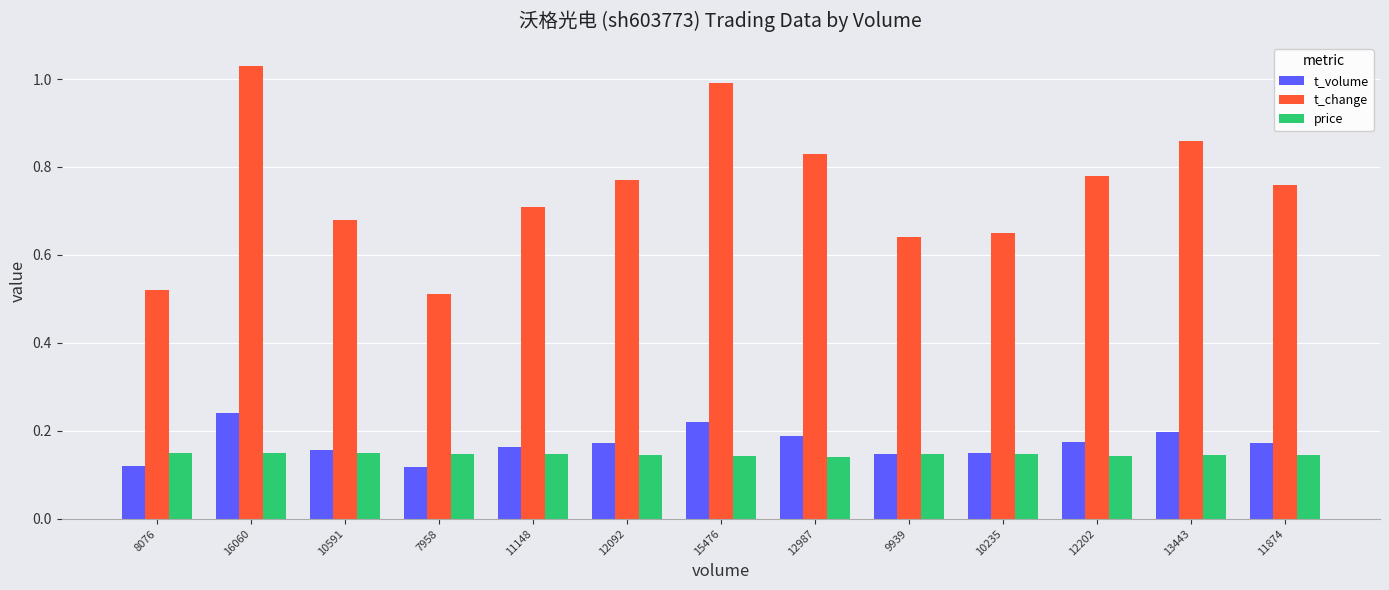

Is the value of t_change at 16060 greater than the value of t_volume at 9939?

Yes